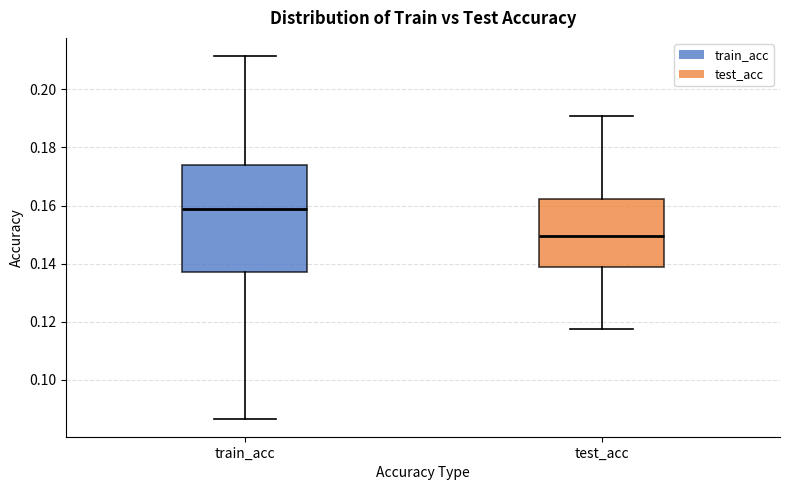

Comparing the boxes themselves (not the whiskers), which one is the tallest?

train_acc